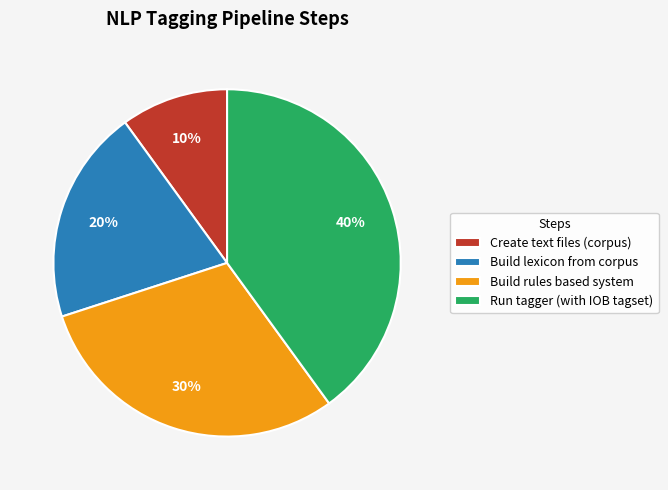

To the nearest percent, what is the average slice percentage?

25%